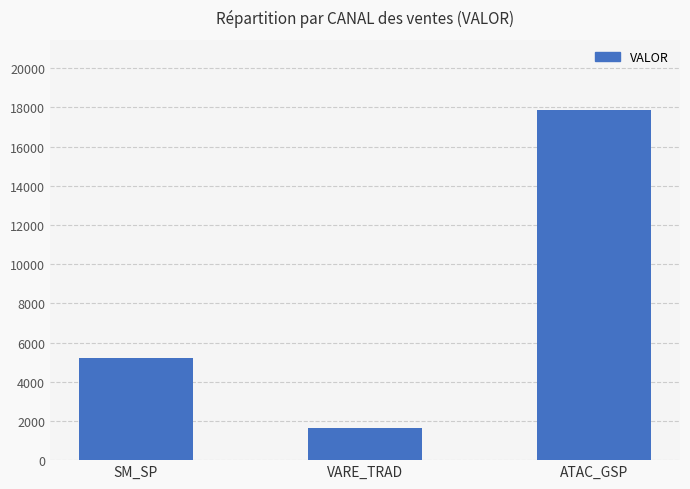

The value at VARE_TRAD is 614.8. True or false?

False